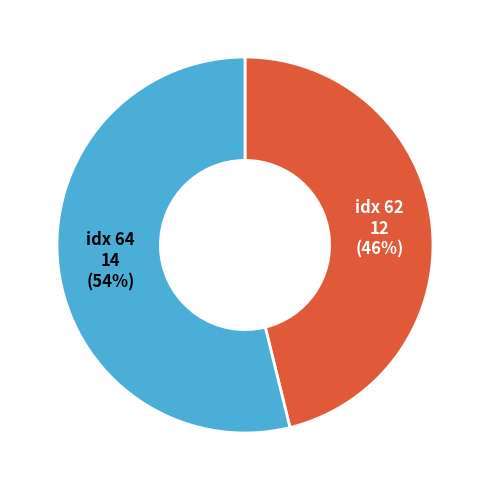

Is there a majority slice in this chart?

Yes